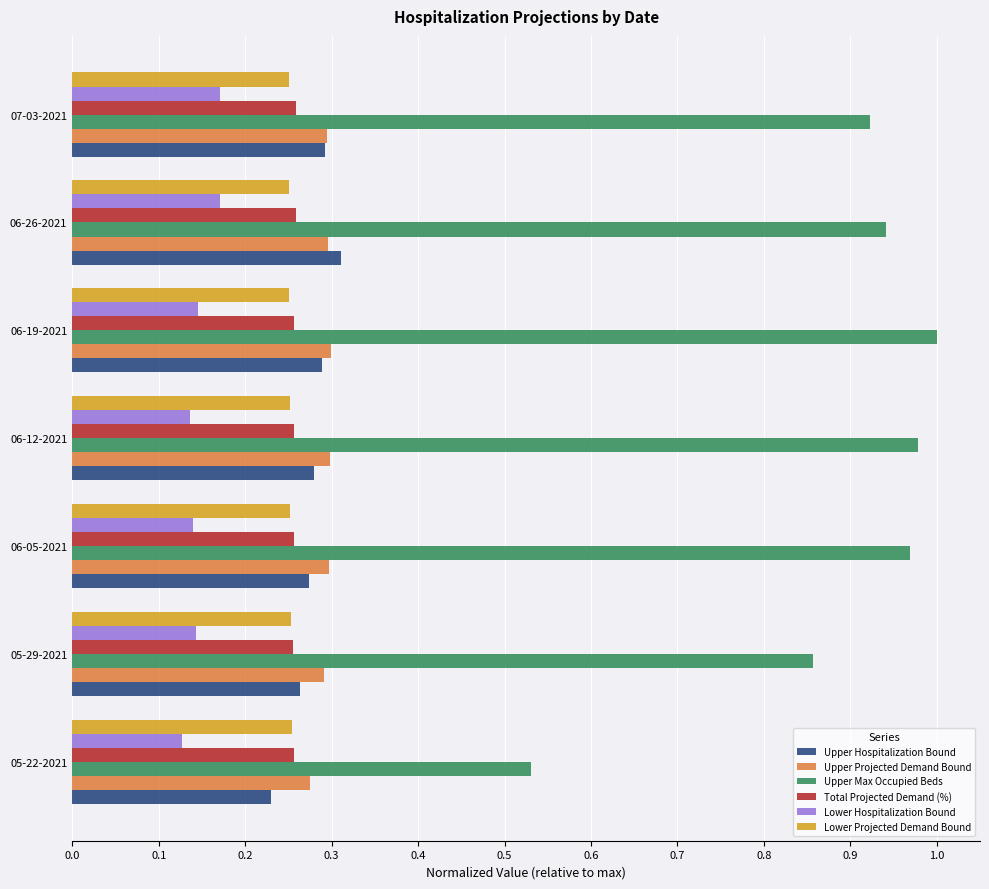

Which series has the largest total across all categories?

Upper Max Occupied Beds